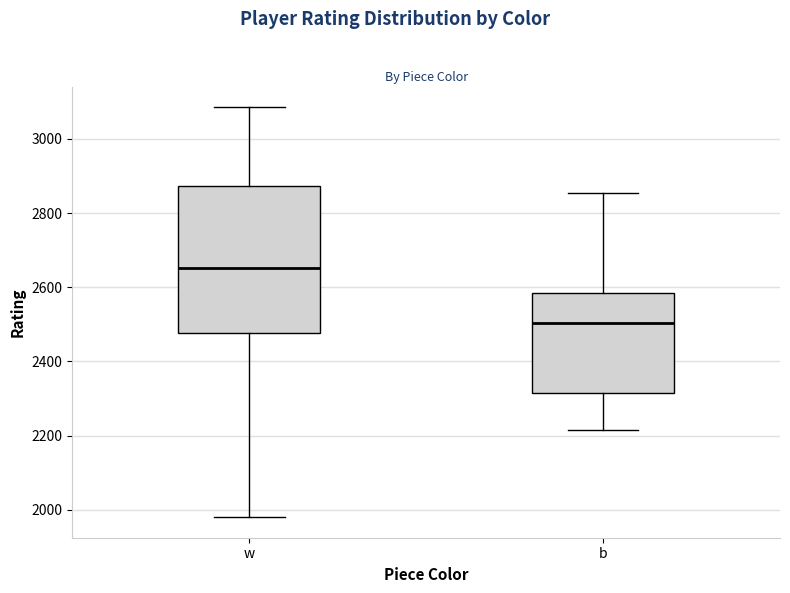

Which box has the lowest median line?

b